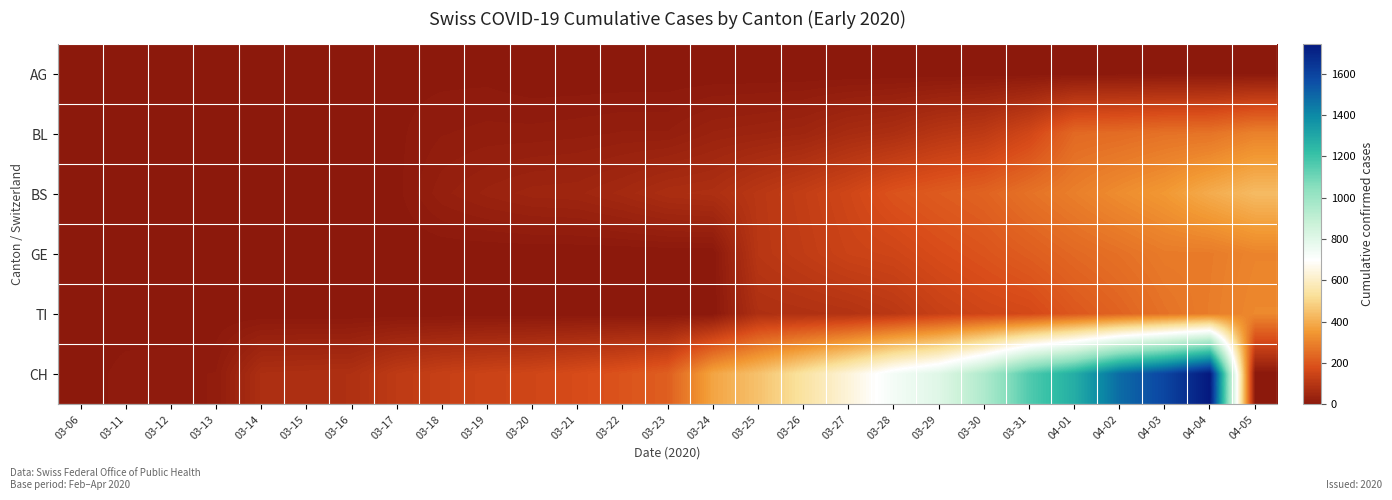

What is the spread (max minus min) of values at 04-04?

1742